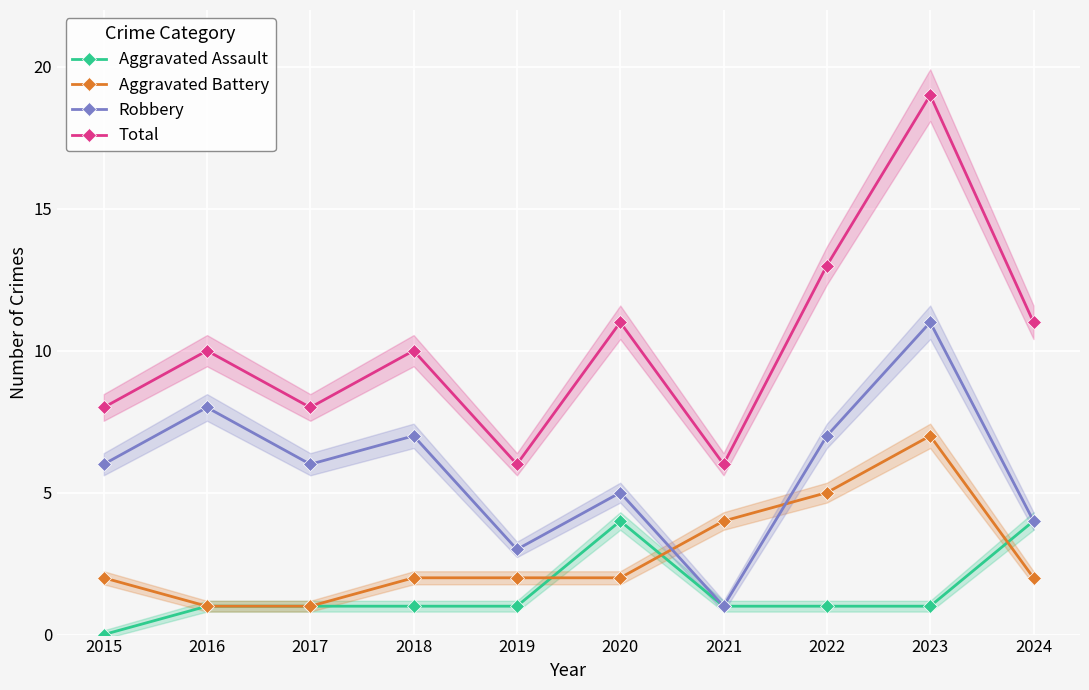

Which series has the largest range (max minus min)?

Total